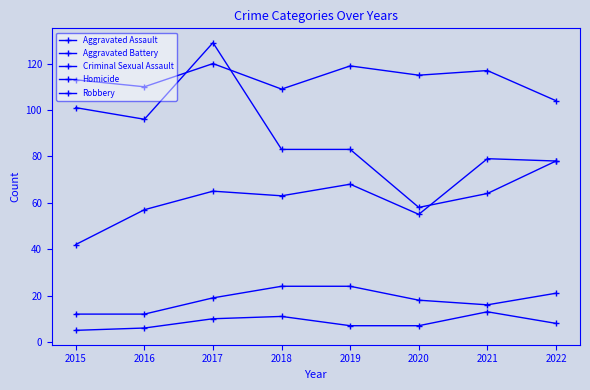

How many lines are shown in the chart?

5